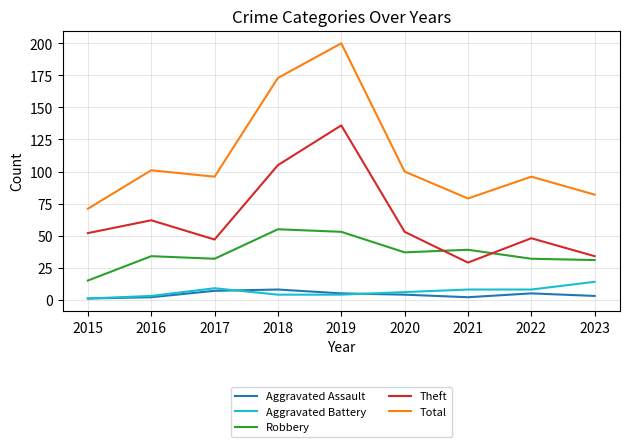

True or false: Aggravated Assault and Theft intersect in this chart.

False